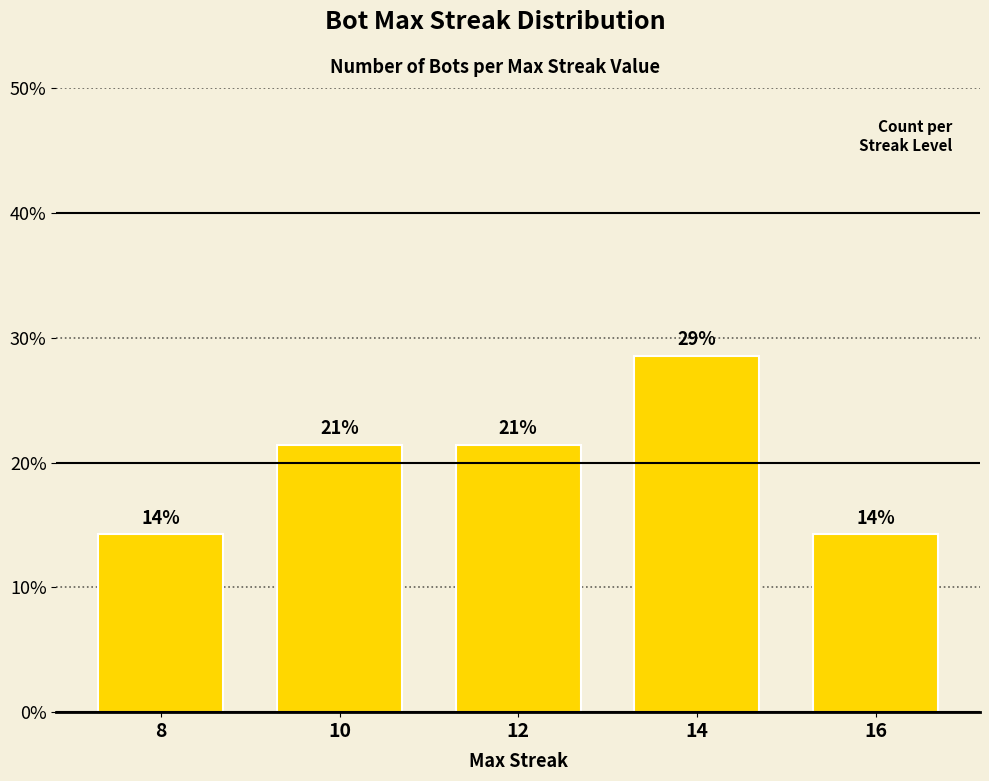

What is the value of the 2nd bar from the left?

21.4